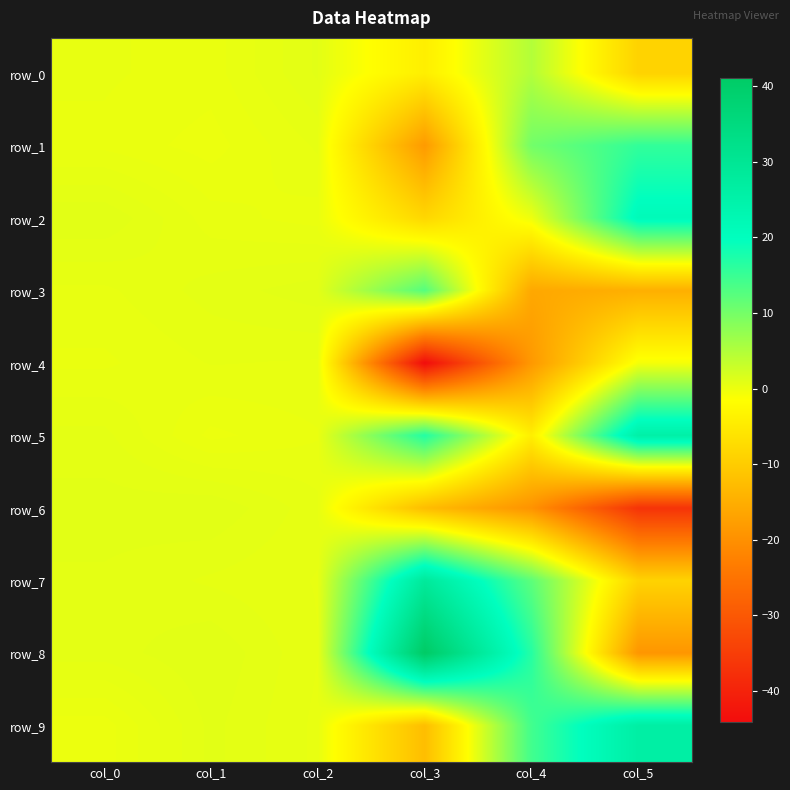

What is the difference between the row_7 values at col_2 and col_5?

9.2